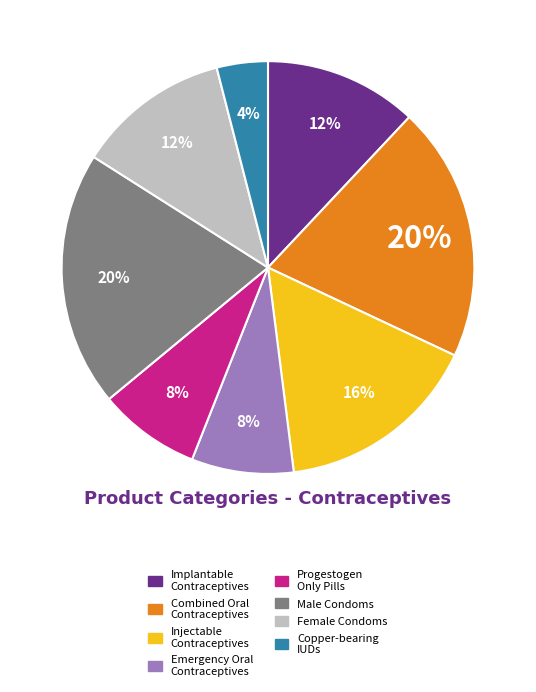

Which slice is the smallest?

Copper-bearing IUDs